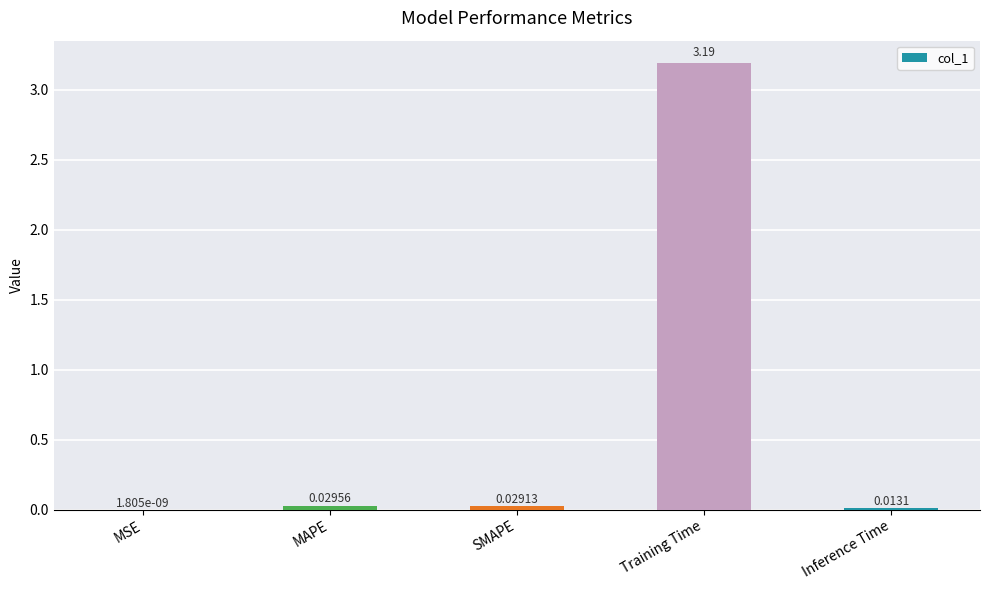

What is the sum of all values?

3.3